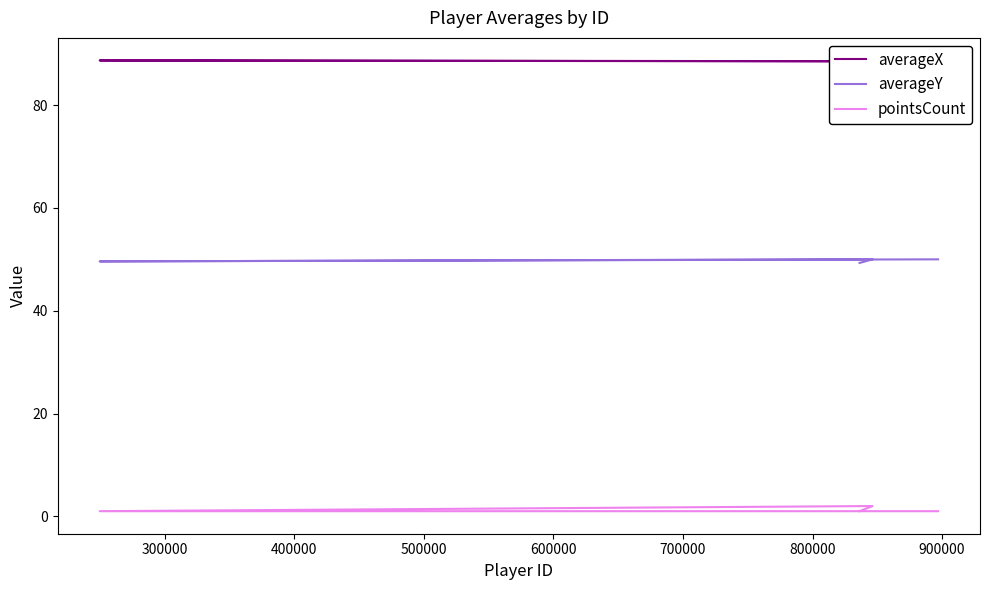

What is the difference between the pointsCount values at 400000 and 300000?

1.0